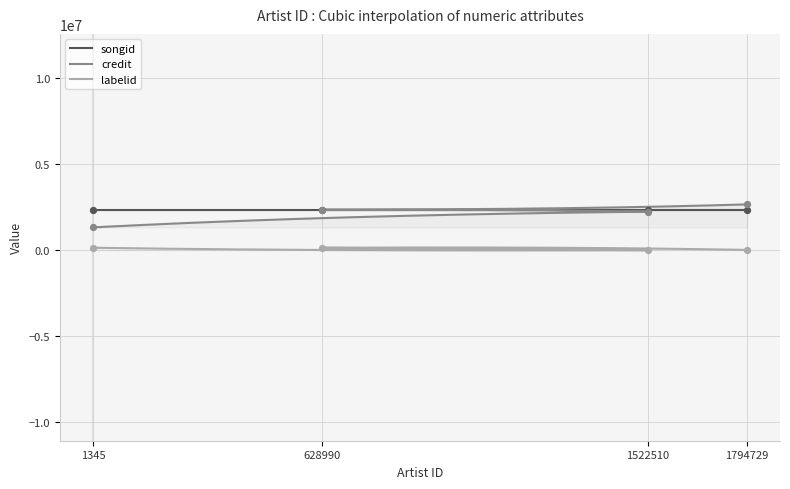

Which series reaches the maximum Y coordinate?

credit